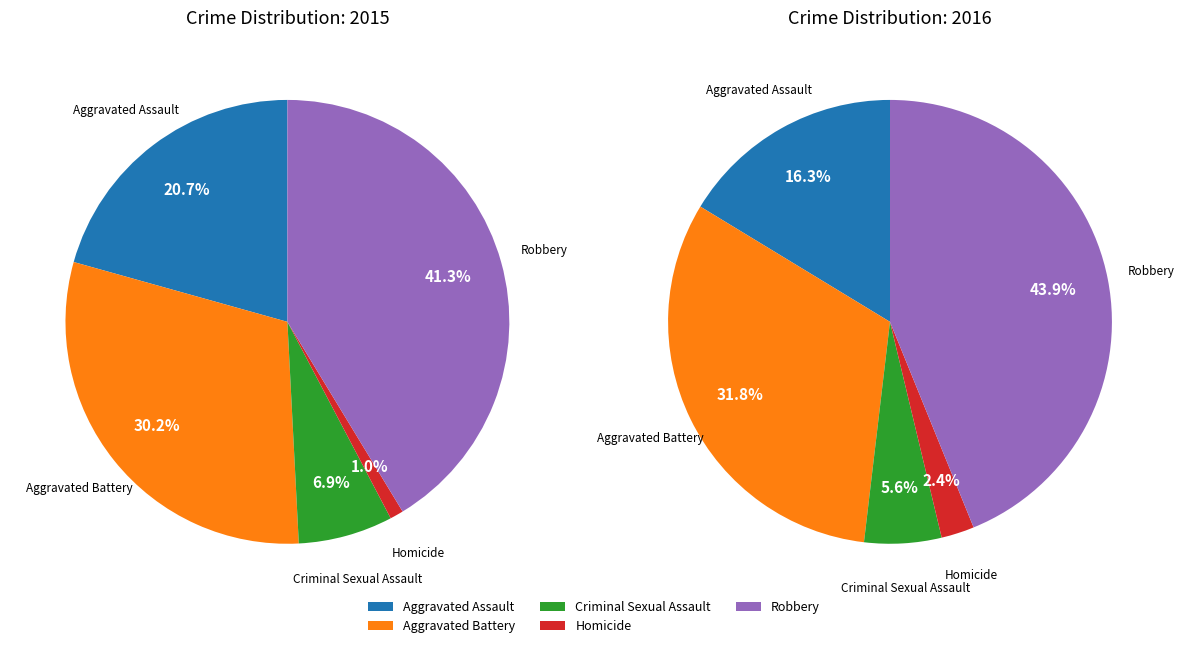

What percentage is the Aggravated Assault slice, to the nearest percent?

21%